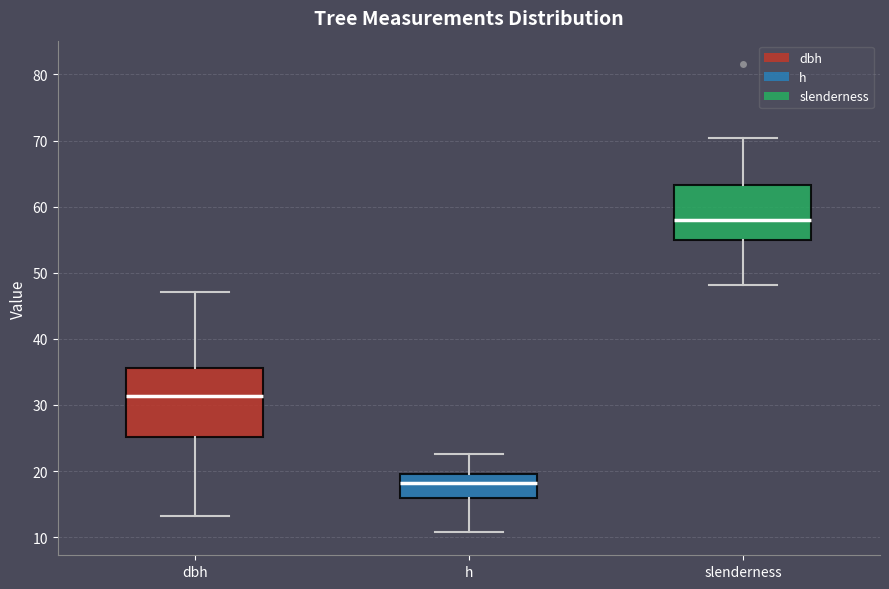

Where is the lower edge of the box for h on the y-axis? The values are not printed on the chart, so give them approximately, as read against the axis.

16